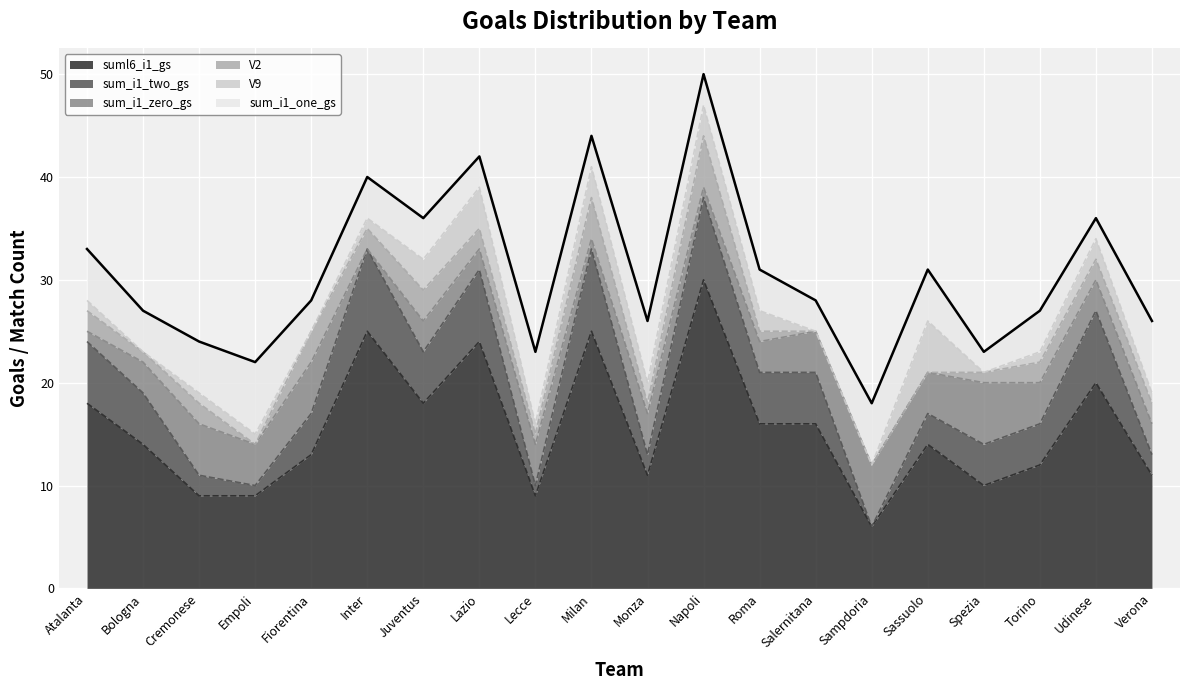

At Udinese, list the series in order from largest to smallest.

suml6_i1_gs, sum_i1_two_gs, sum_i1_zero_gs, V2, V9, sum_i1_one_gs